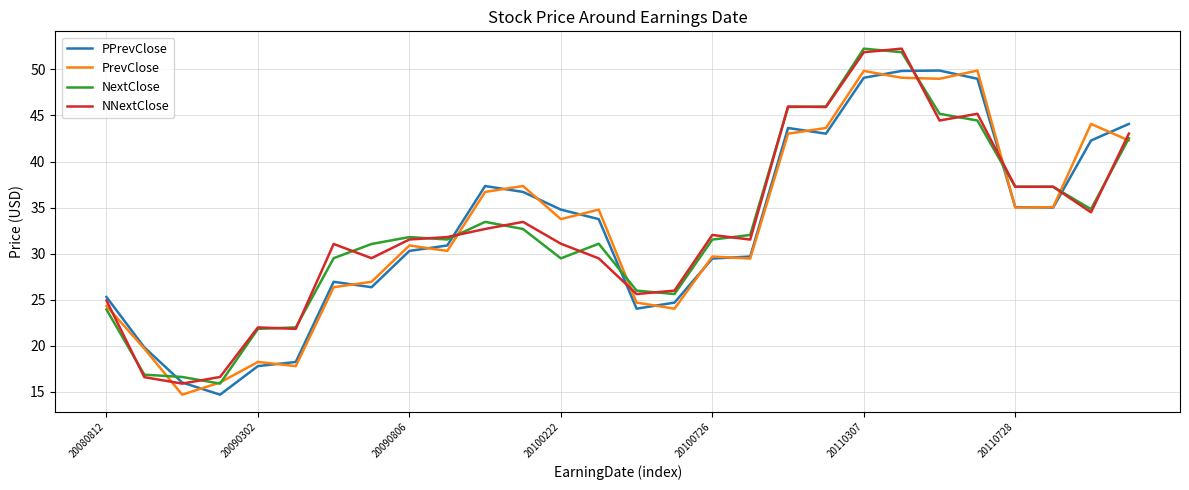

What is the smallest value displayed?

14.7